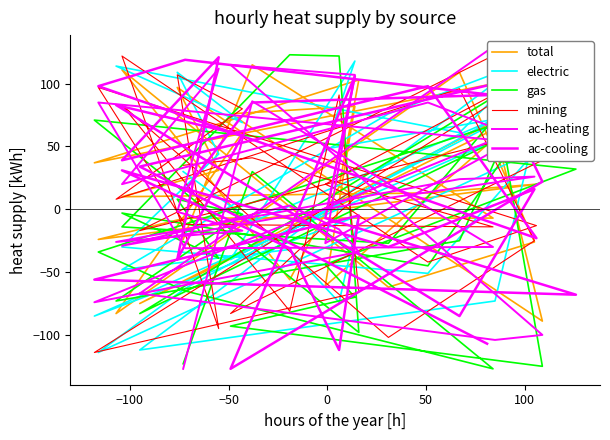

List the series in order of their peak value, lowest first.

total, electric, ac-cooling, gas, mining, ac-heating